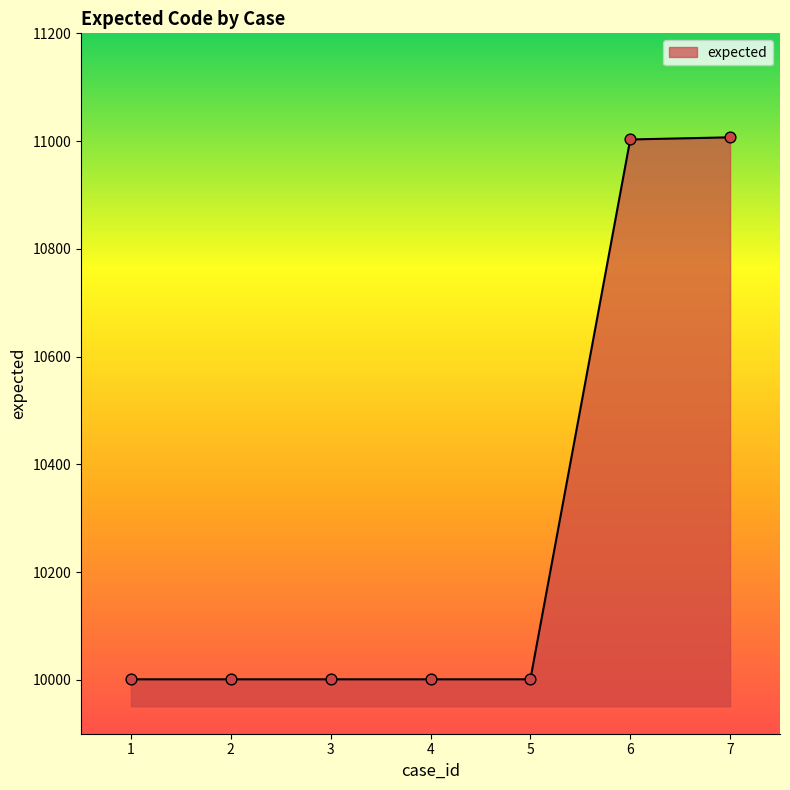

Approximately how many times larger is the value at 4 compared to 3?

1.0